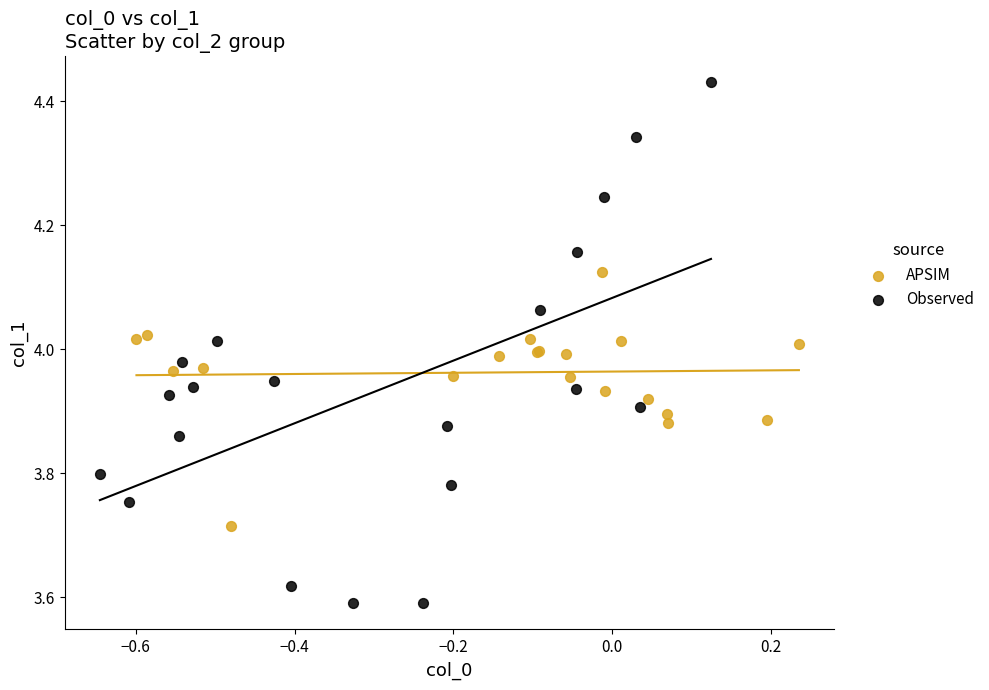

What are all the series names shown in the legend?

APSIM, Observed